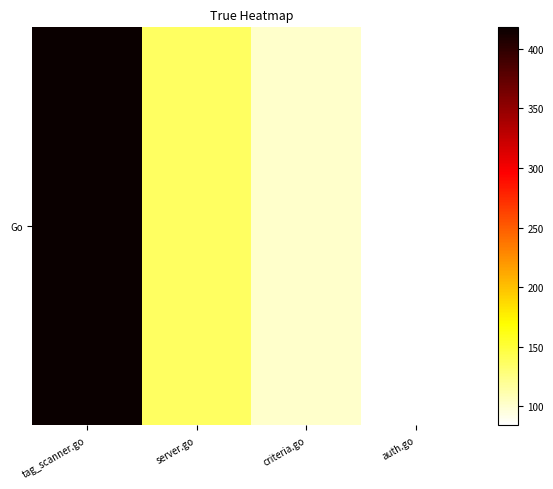

Count the number of values greater than 137.

1